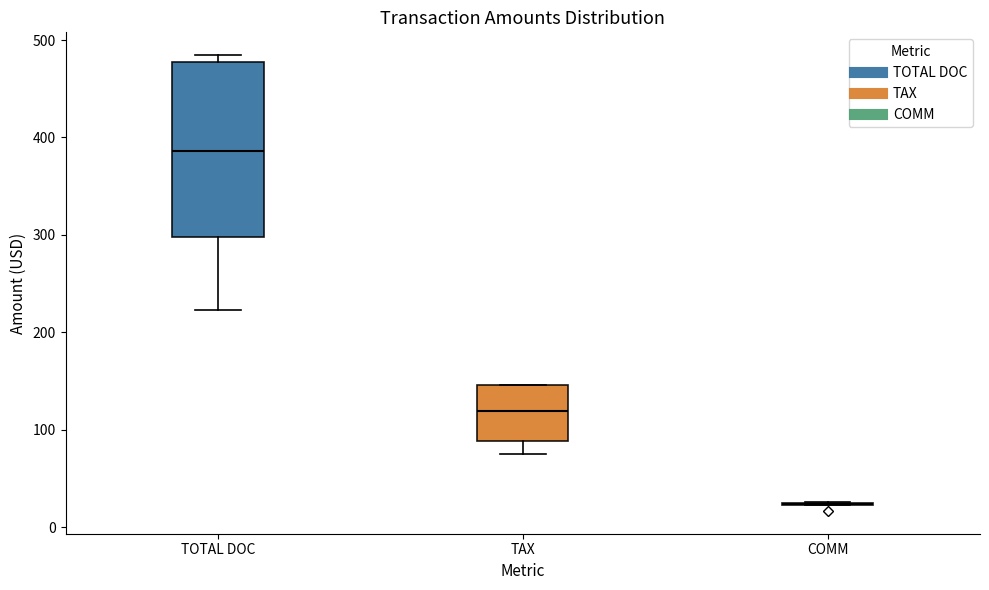

Reading left to right, transcribe this box plot: for each box, give where its median line is, the range the box spans, and where its two whiskers end, as read against the y-axis. The values are not printed on the chart, so give them approximately, as read against the axis.

TOTAL DOC: median 390, box 300 to 480, whiskers 220 to 480 (just above the box's upper edge)
TAX: median 120, box 90 to 150, whiskers 70 to 150
COMM: box collapsed to a line at 20, whiskers 20 to 30